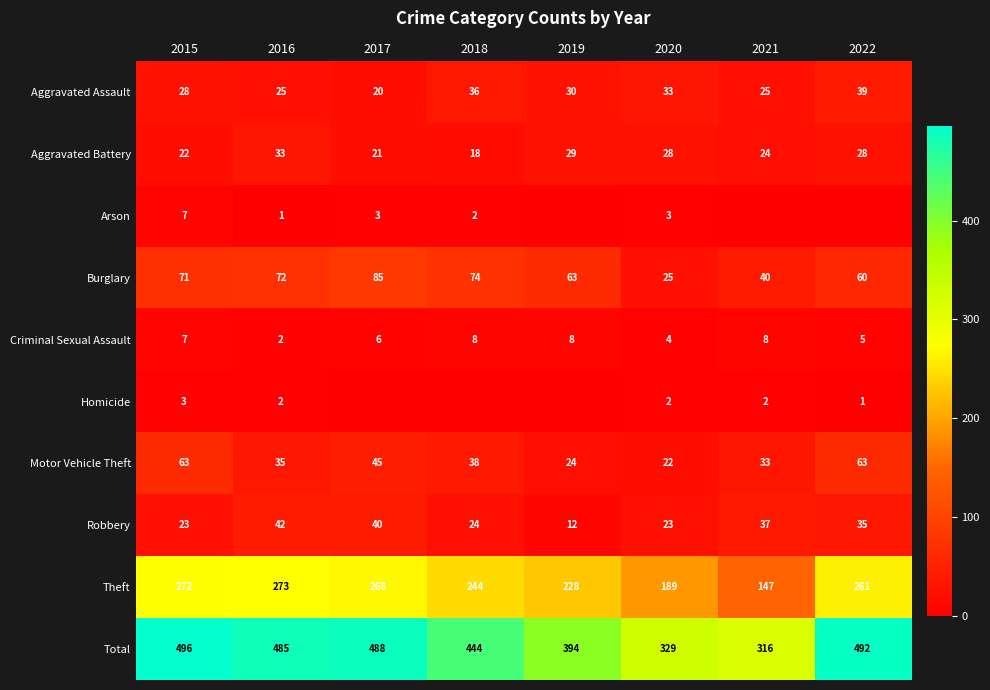

What is the total value across all series at 2021?

632